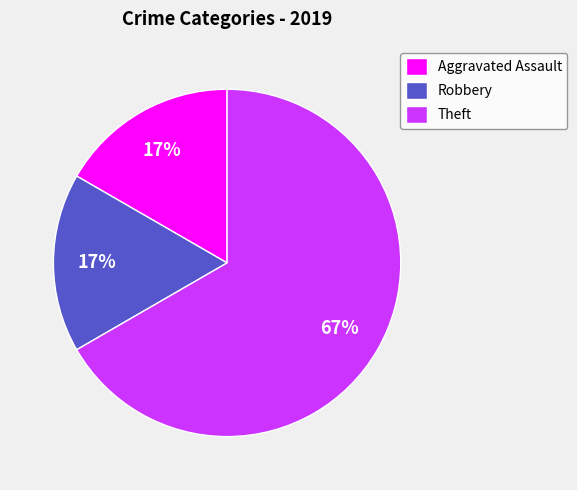

The Aggravated Assault slice represents 17% of the pie. True or false?

True